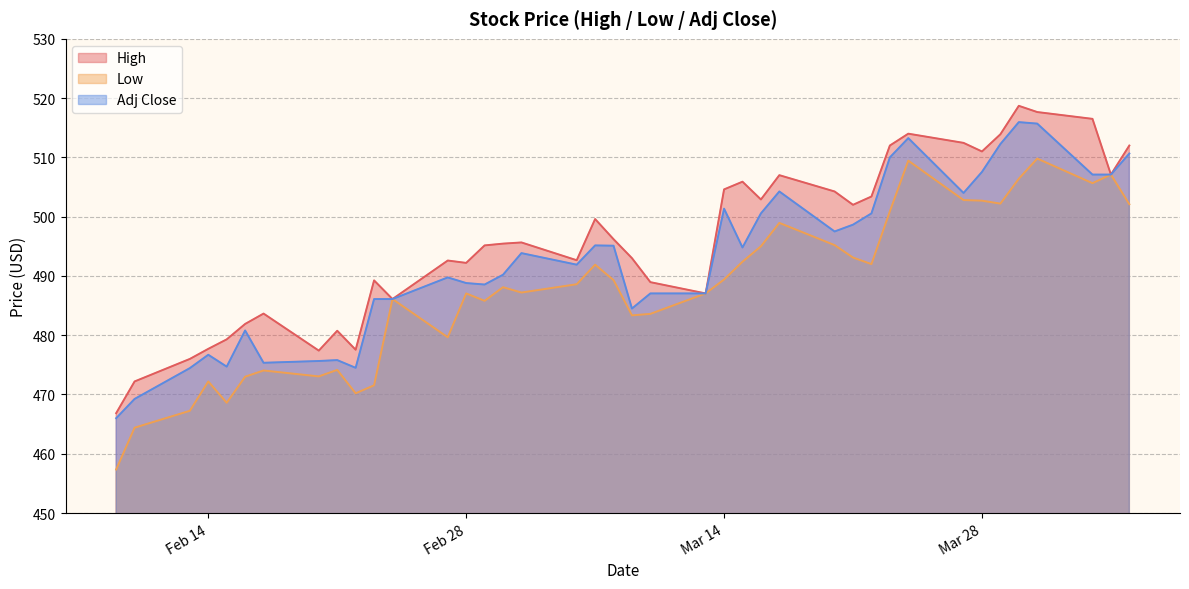

True or false: High and Low cross at least once.

False